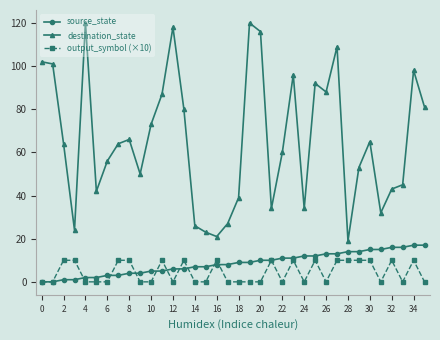

At how many categories does at least one series exceed 69?

15